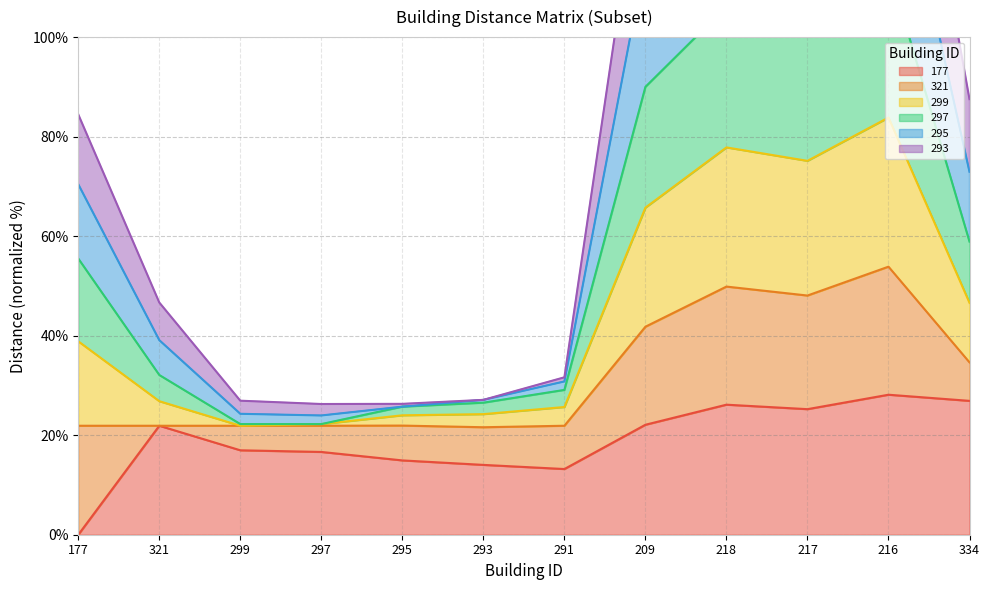

The value of 177 at 217 is 25.2. True or false?

True